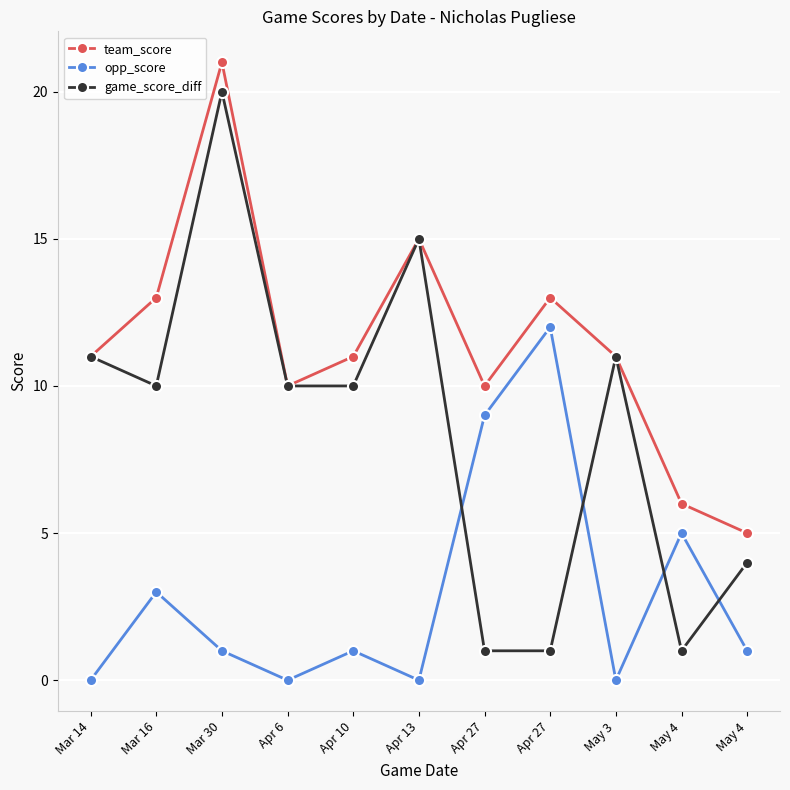

True or false: opp_score has a value of 1 at Mar 16.

False